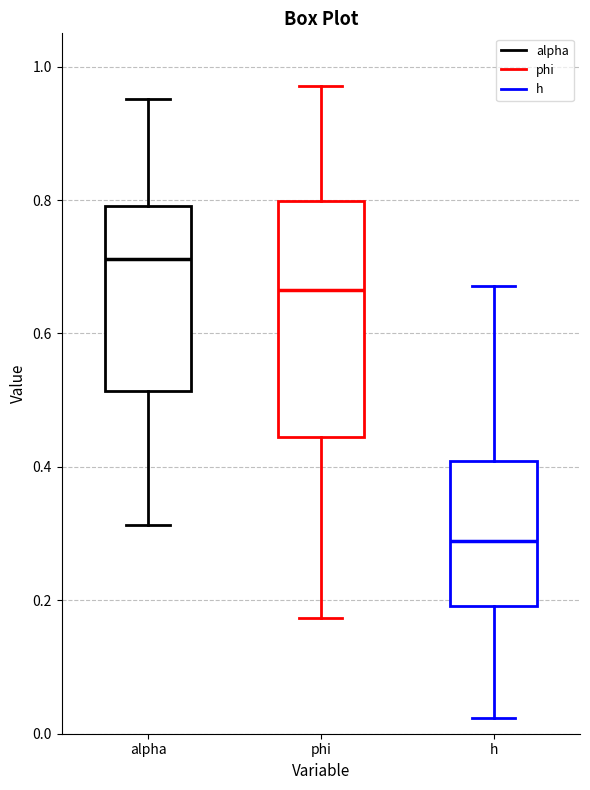

Comparing the boxes themselves (not the whiskers), which one is the tallest?

phi